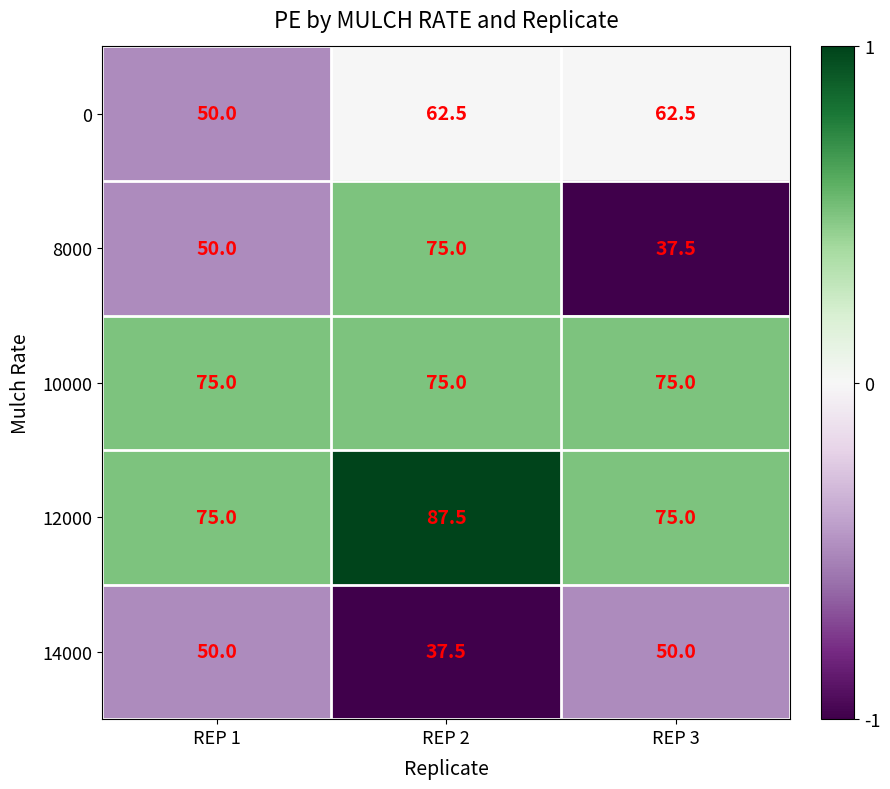

At which category does the chart reach its peak across all series?

REP 2